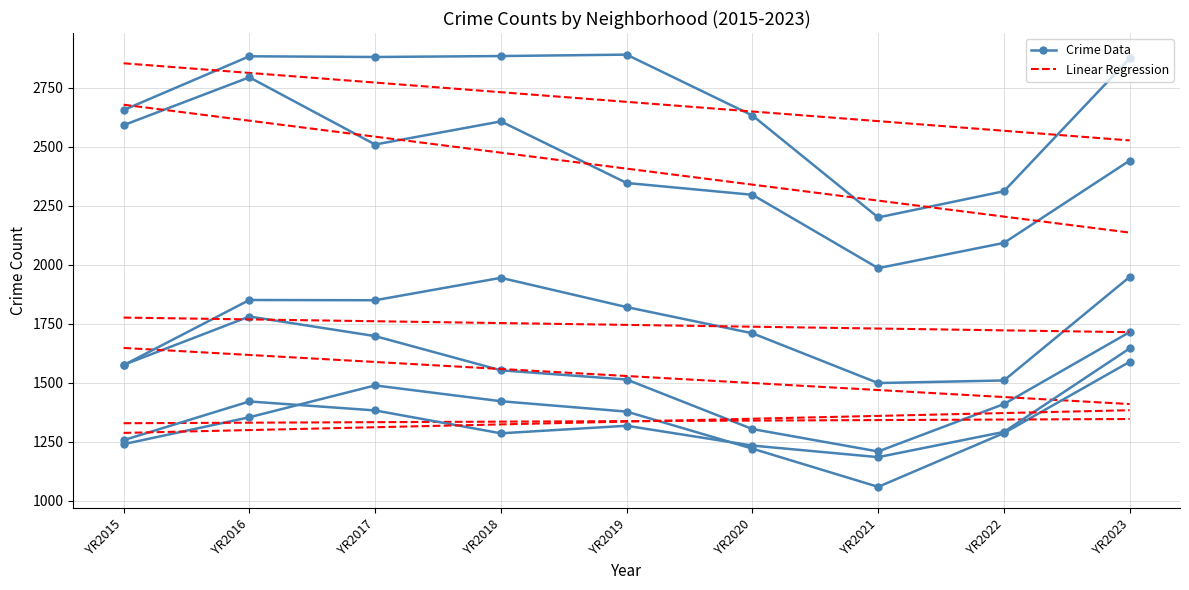

How many lines are shown in the chart?

6